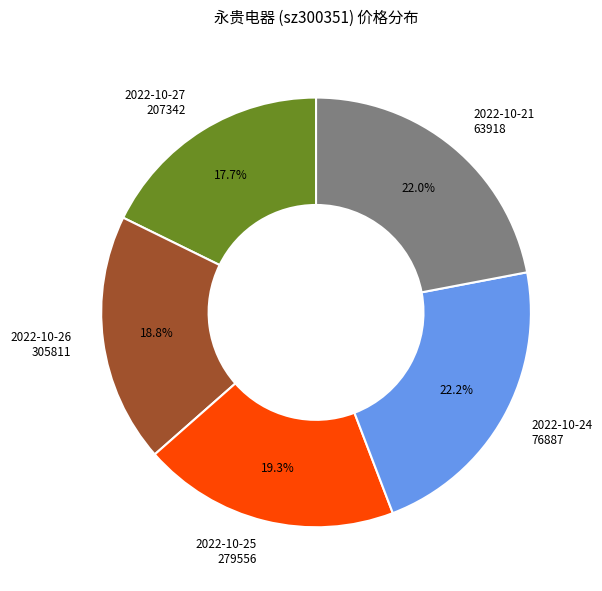

Does any single category account for the majority?

No